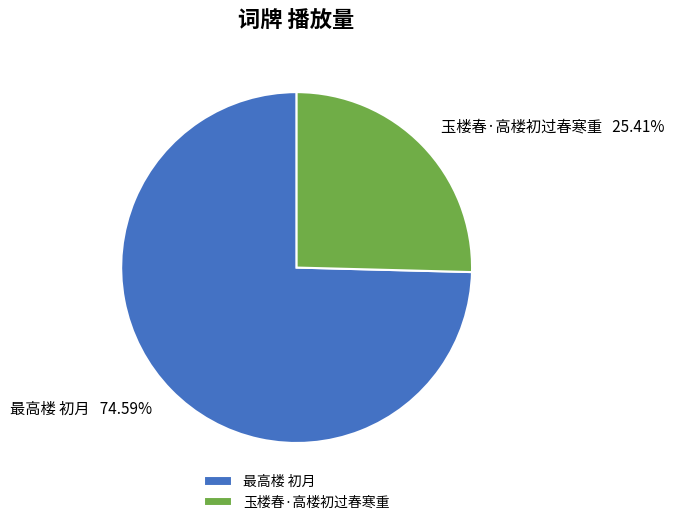

To the nearest percent, what is the difference between the largest and smallest slice percentages?

49%